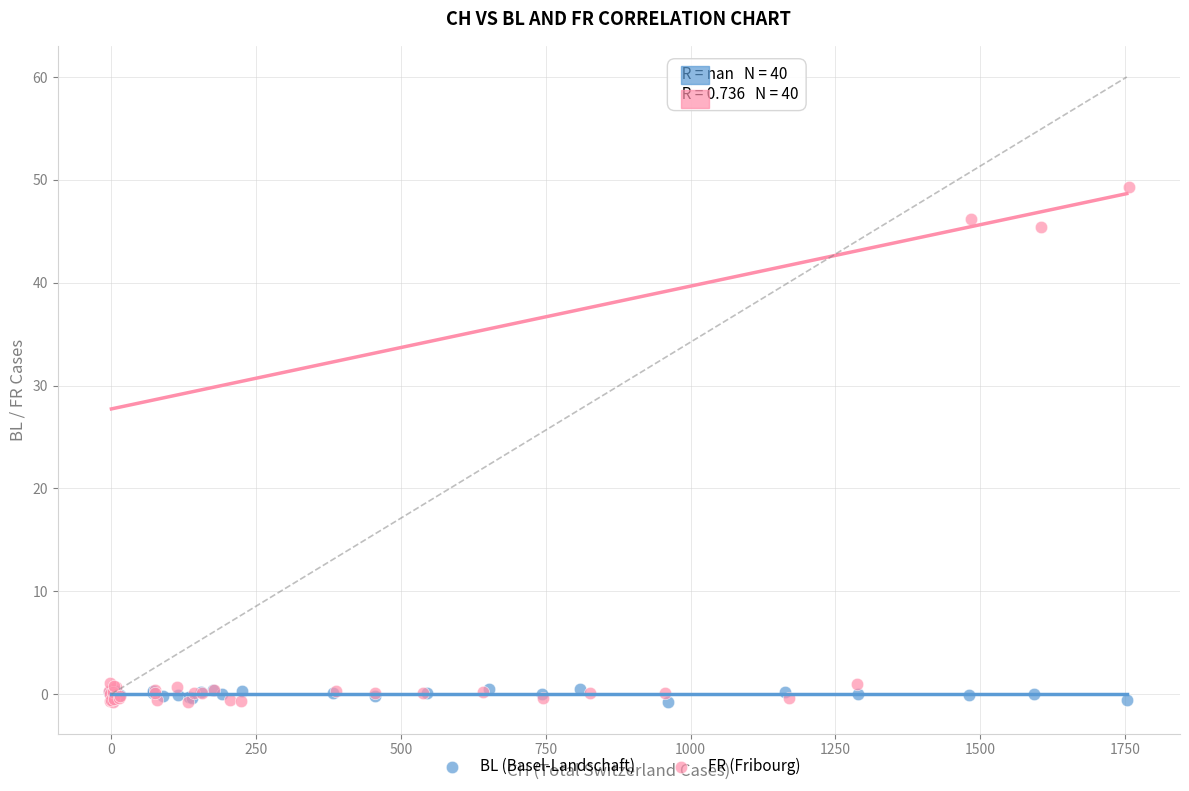

Which series reaches the maximum Y coordinate?

FR (Fribourg)